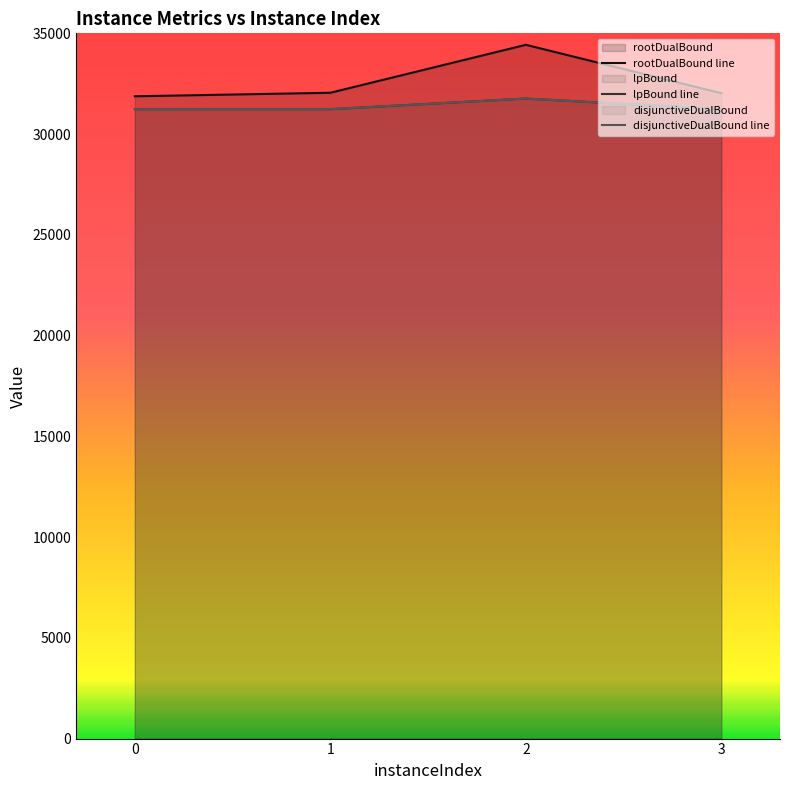

What is the sum of all disjunctiveDualBound line values?

125470.8